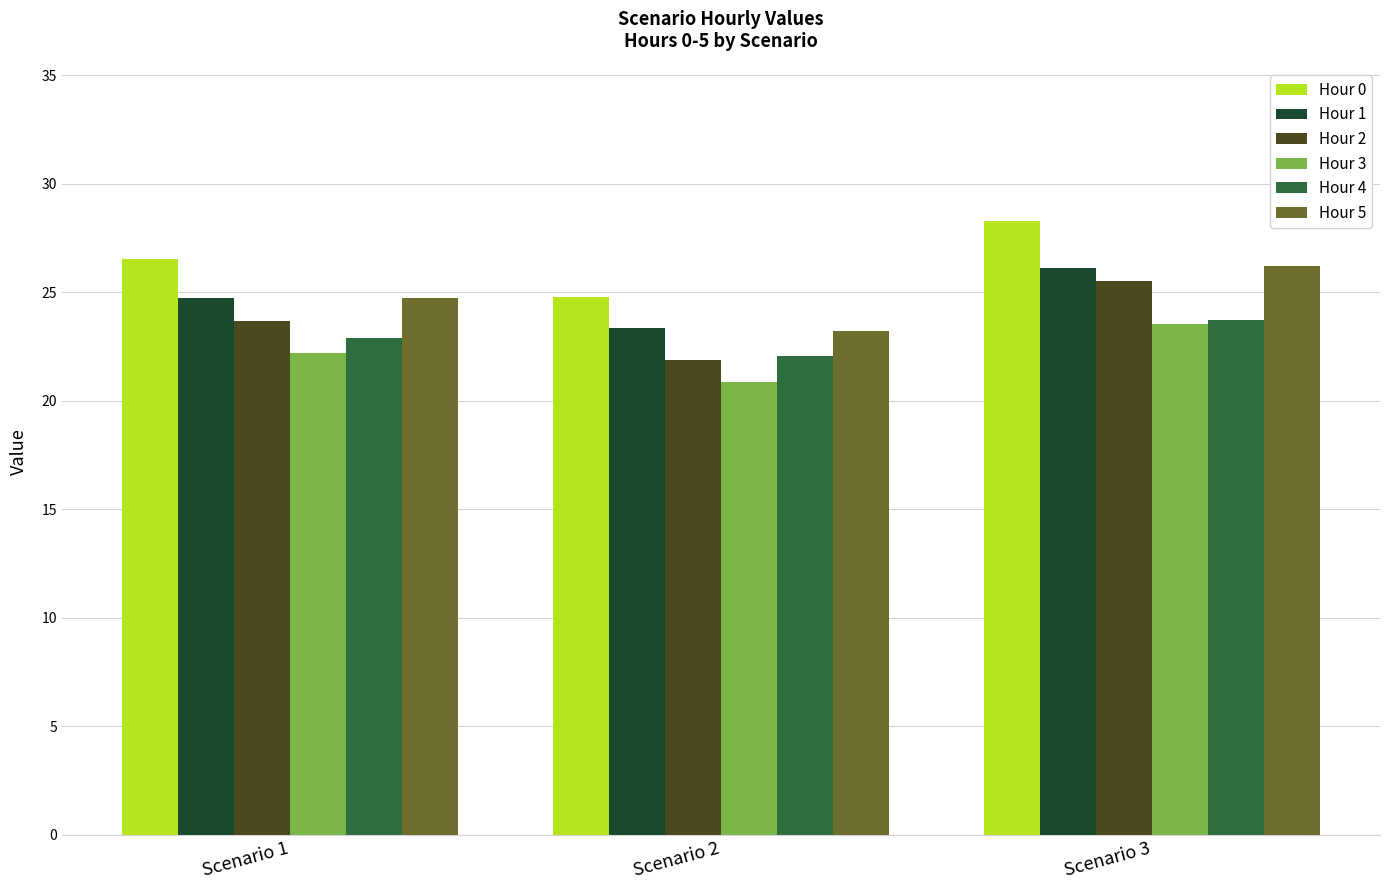

Is it true that Hour 5 equals 12.0 at Scenario 2?

False